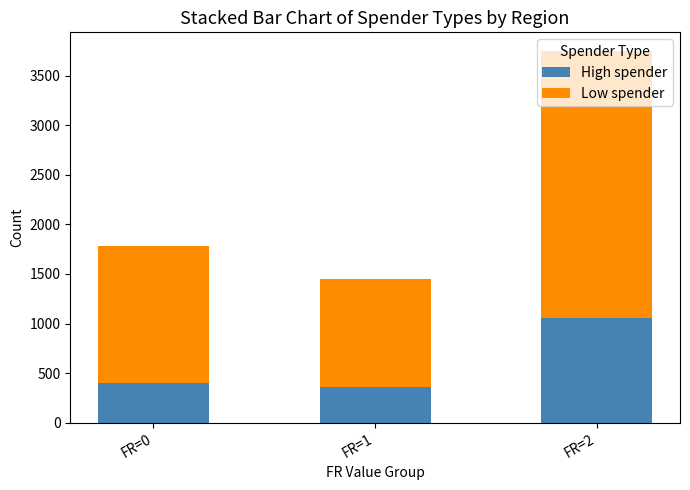

At which category is the sum across all series the highest?

FR=2